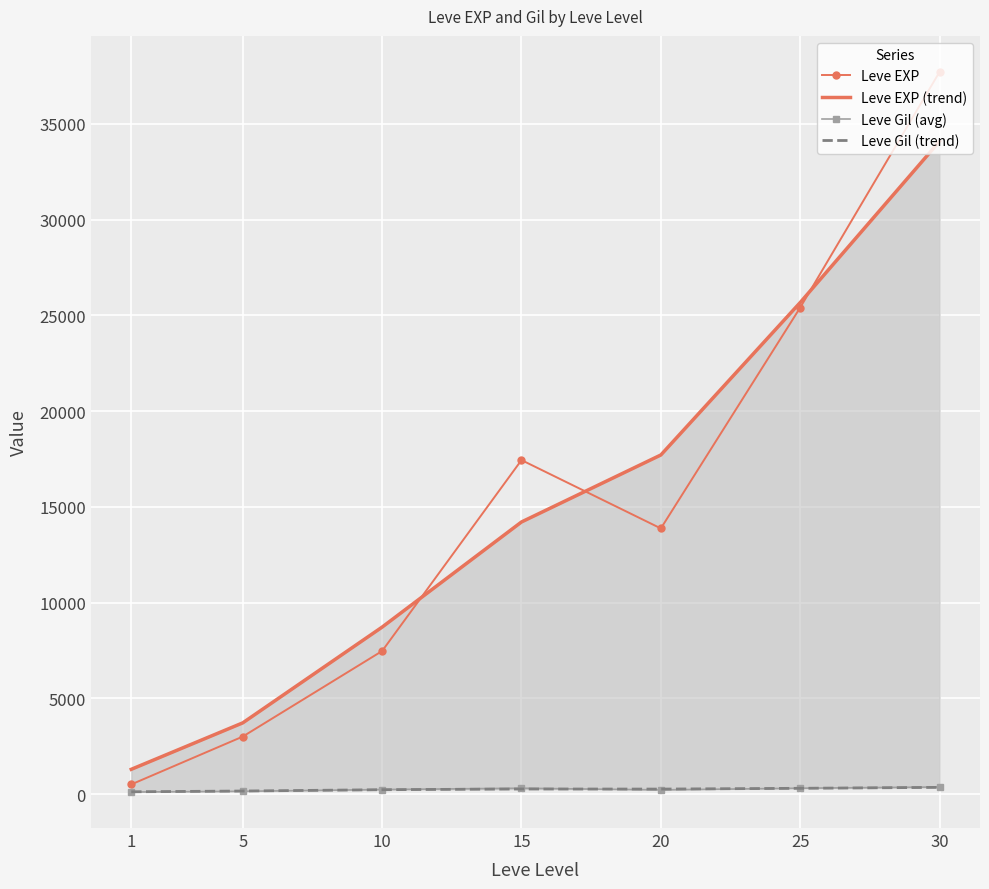

At how many categories does at least one series exceed 26561?

1